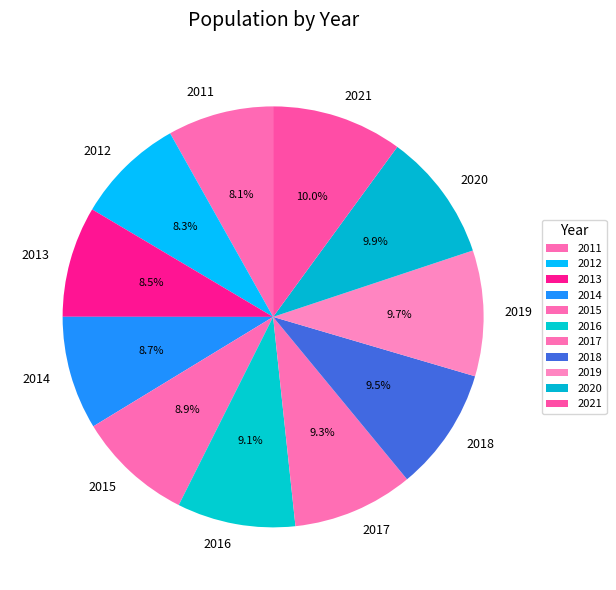

How much of the chart is everything except 2012?

91.7%